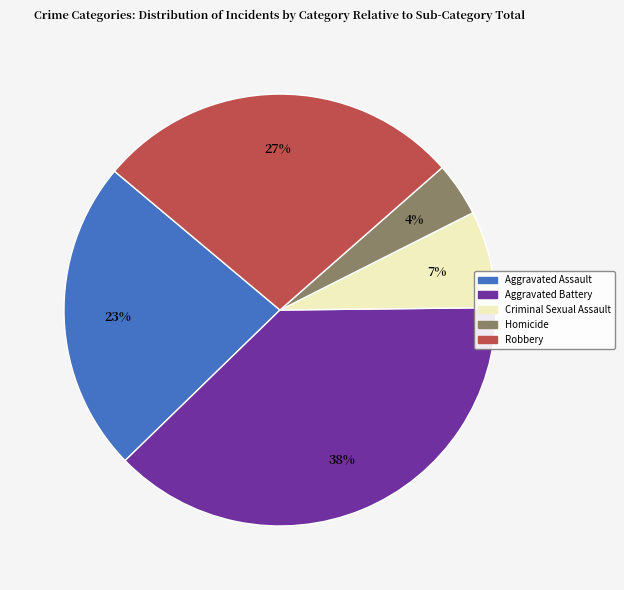

How many segments does this pie chart have?

5